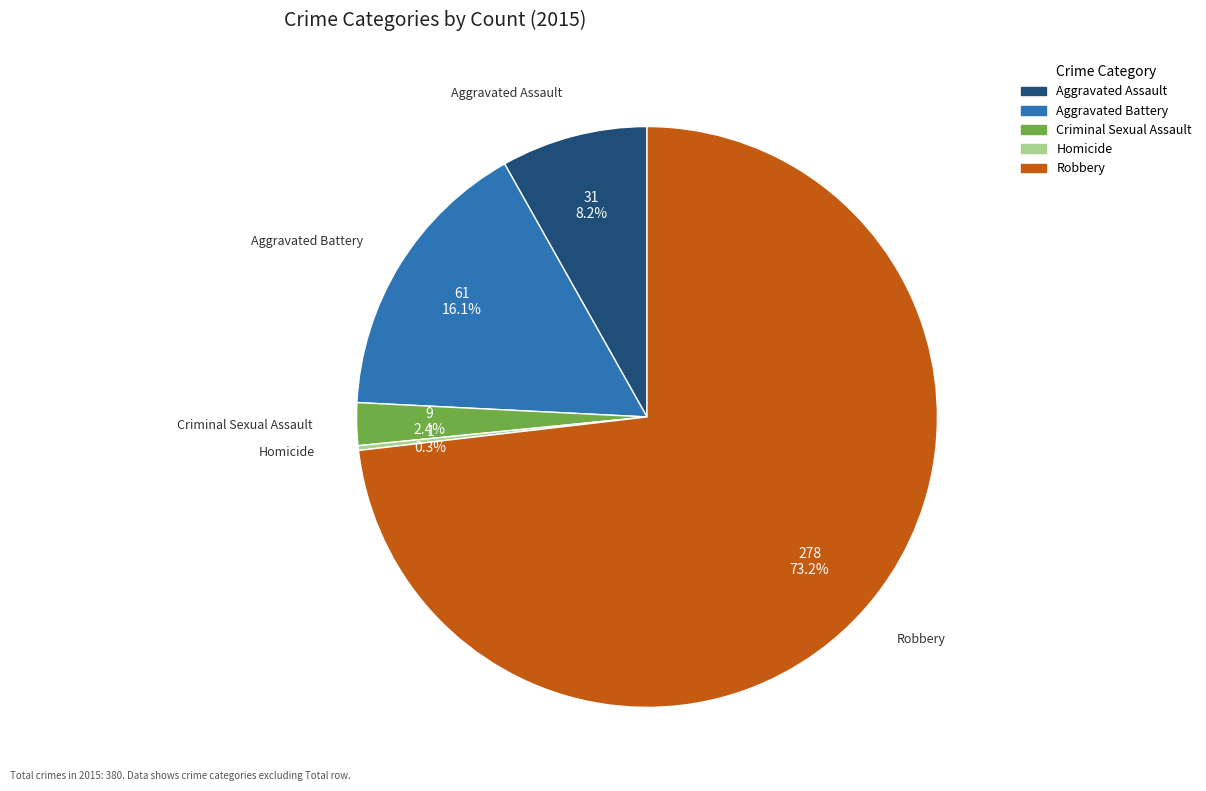

What portion of the pie excludes Aggravated Battery?

83.9%